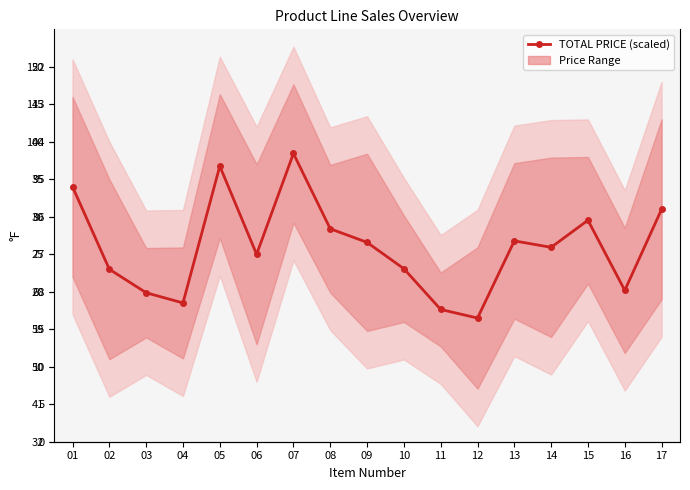

List the labels in order of value, largest first.

07, 05, 01, 17, 15, 08, 13, 09, 14, 06, 10, 02, 16, 03, 04, 11, 12